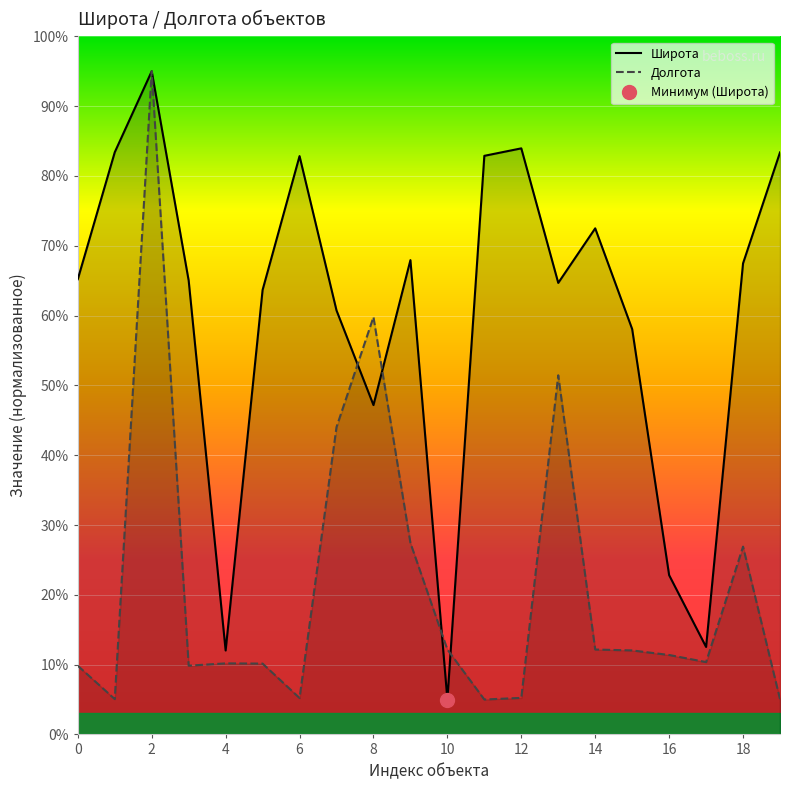

At how many categories does at least one series exceed 43?

16